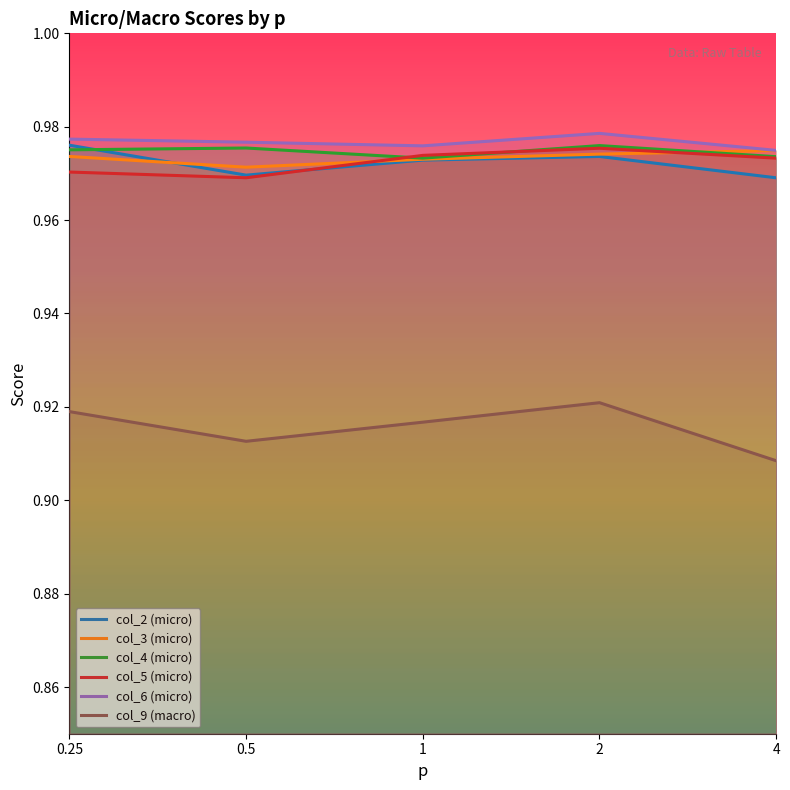

Is the value of col_3 (micro) at 2 greater than the value of col_6 (micro) at 2?

No